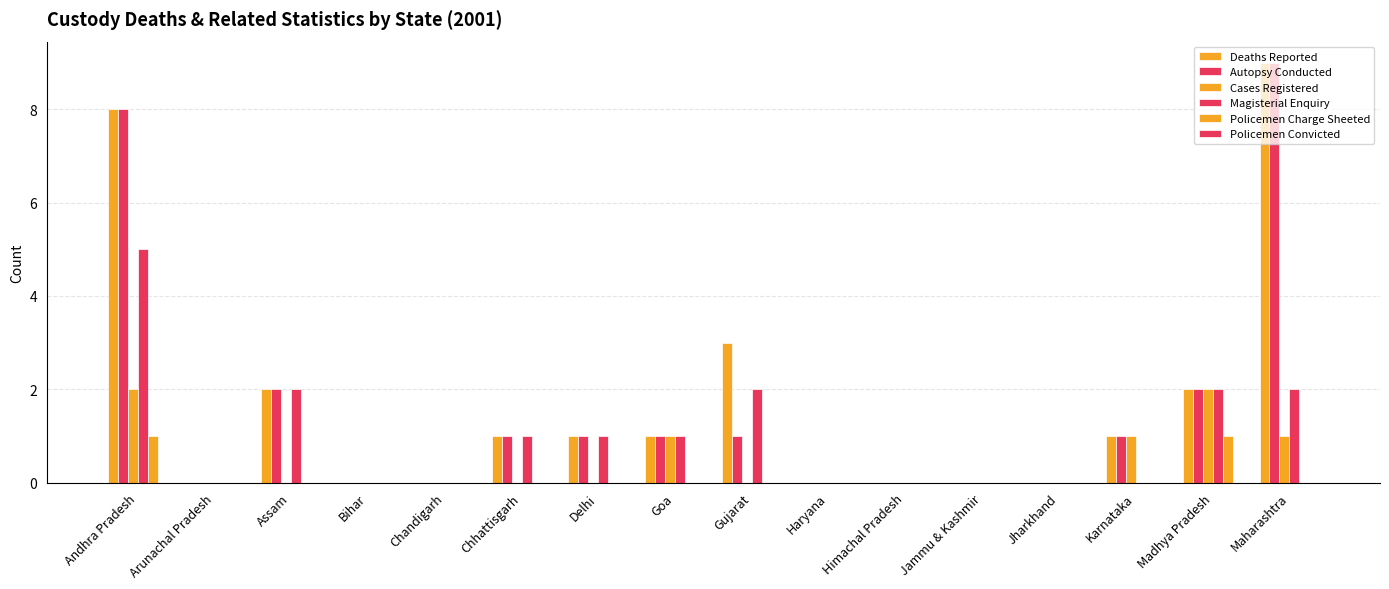

How many categories are shown in the chart?

16